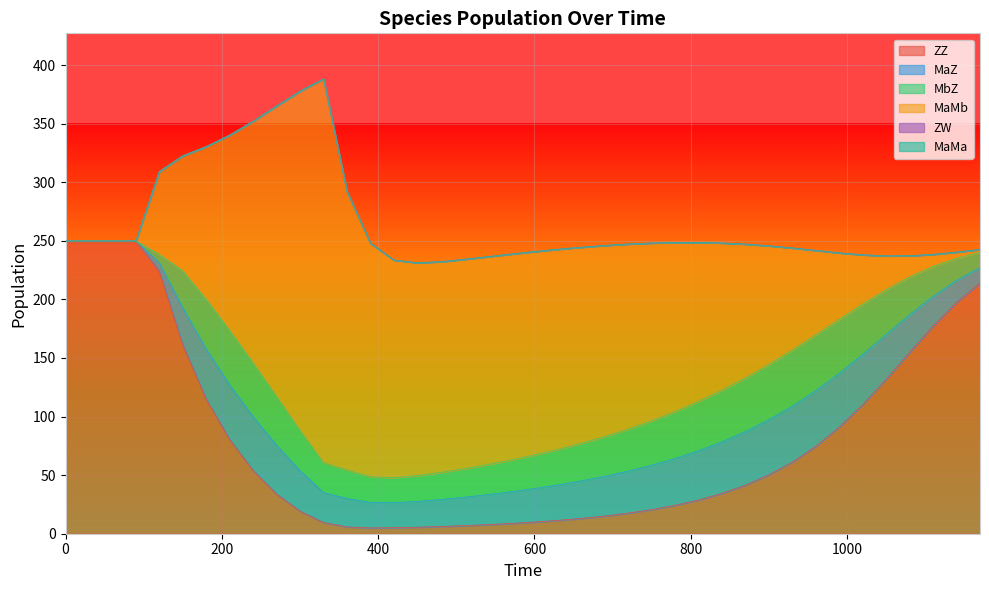

What is the total value across all series at 780?

248.6